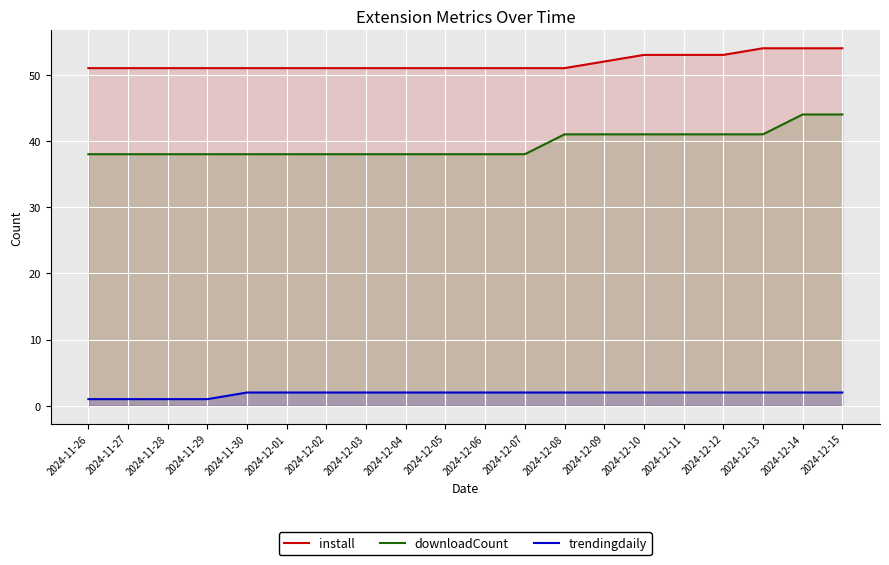

The value of install at 2024-12-04 is 51. True or false?

True